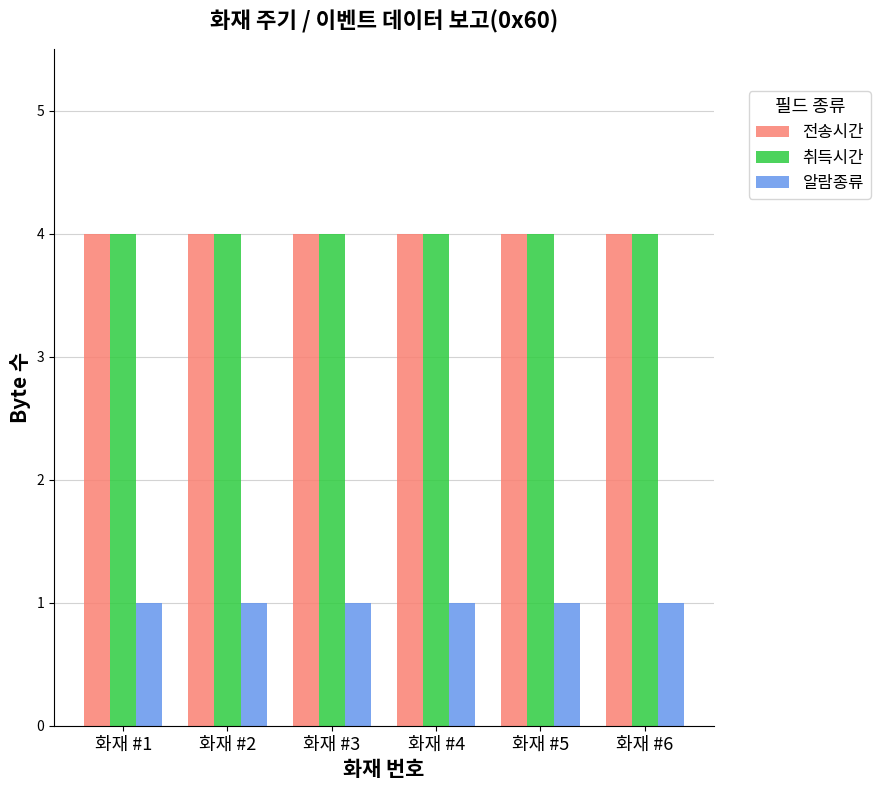

How many groups of bars are there?

6